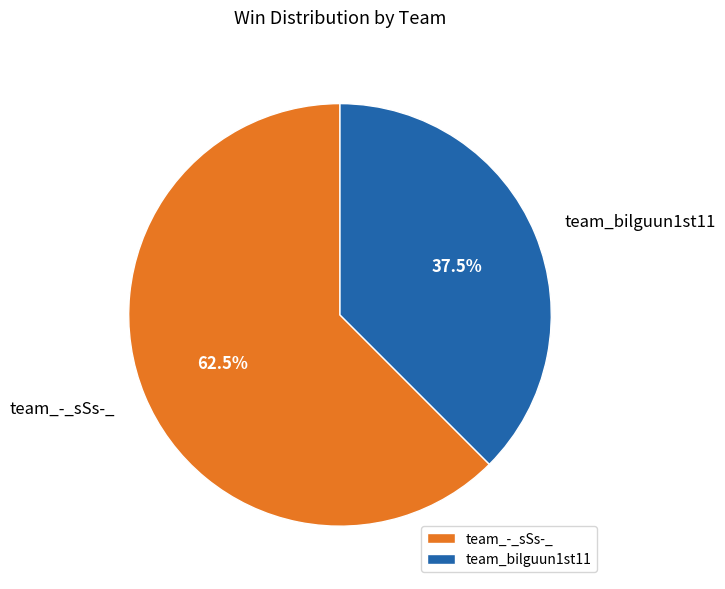

Rank the categories by value from lowest to highest.

team_bilguun1st11, team_-_sSs-_